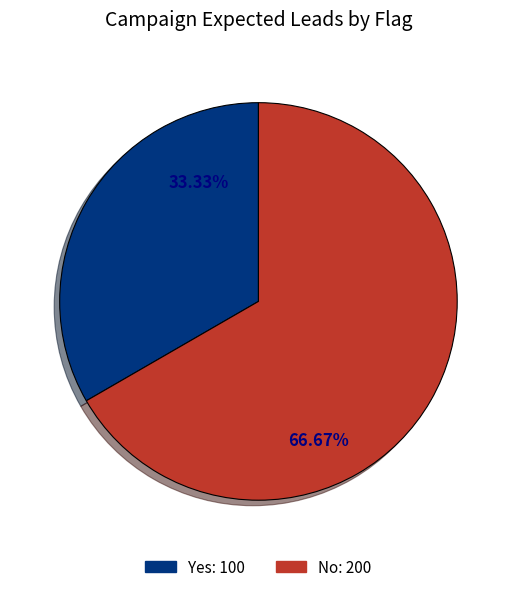

Do No and Yes together represent more than half of the pie?

Yes